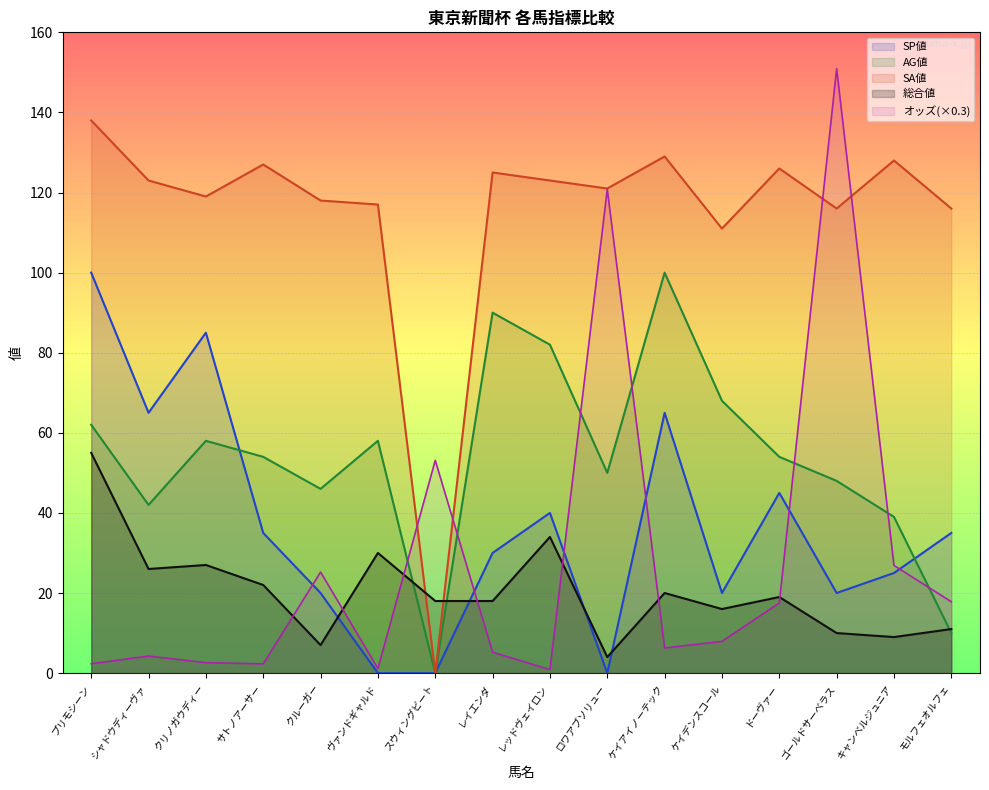

What is the label of the 4th point from the right?

ドーヴァー